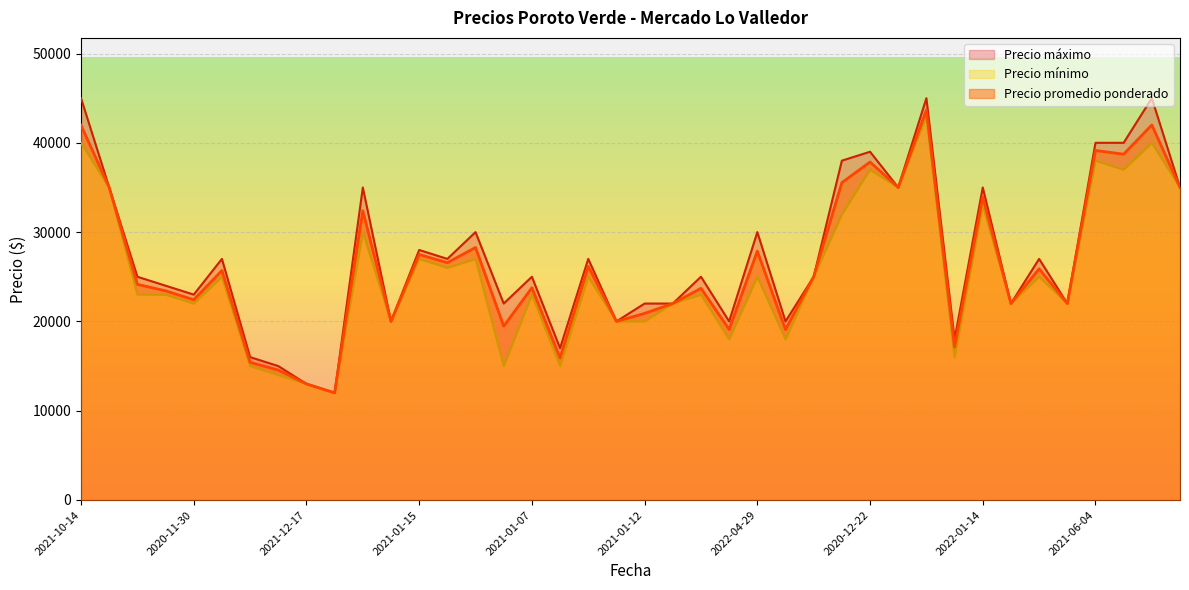

What is the approximate value of Precio promedio ponderado at 2021-11-11, to the nearest 100?

42000